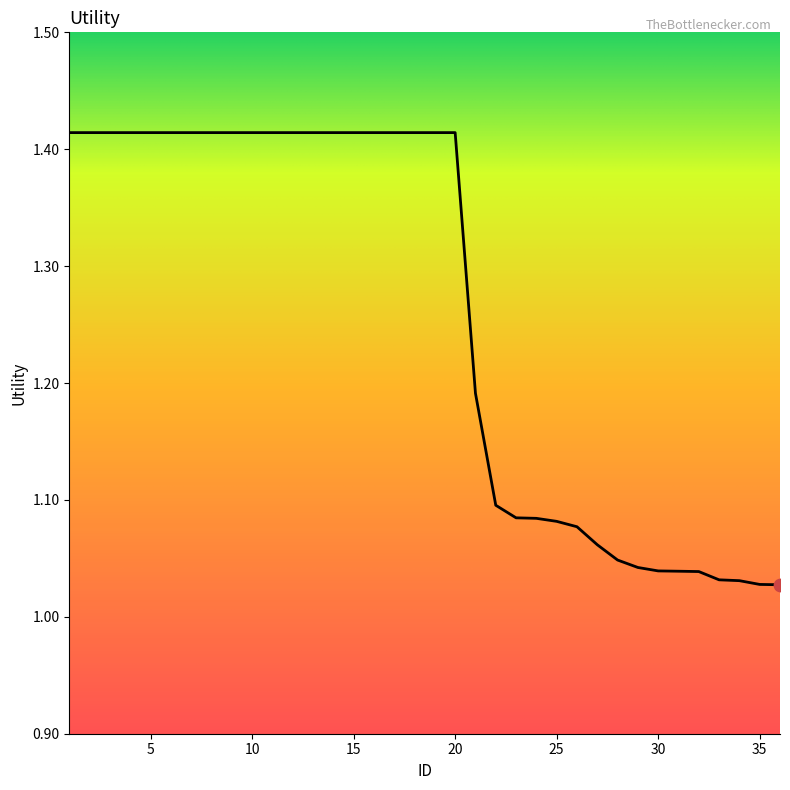

Is this an area chart (filled region under the line)?

Yes